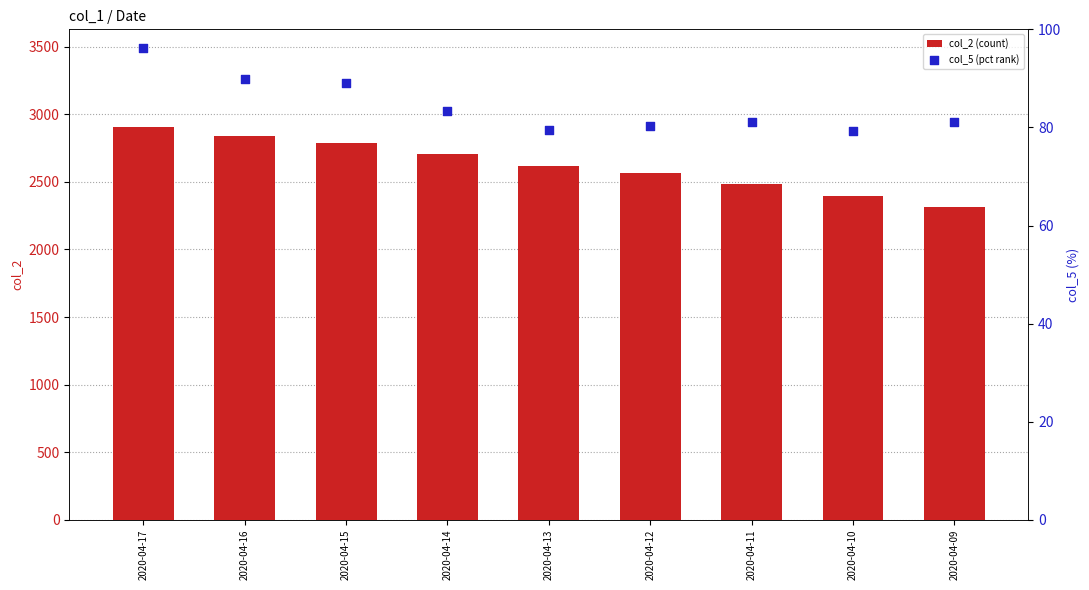

Is the value of col_2 (count) at 2020-04-17 greater than the value of col_5 (pct rank) at 2020-04-11?

Yes